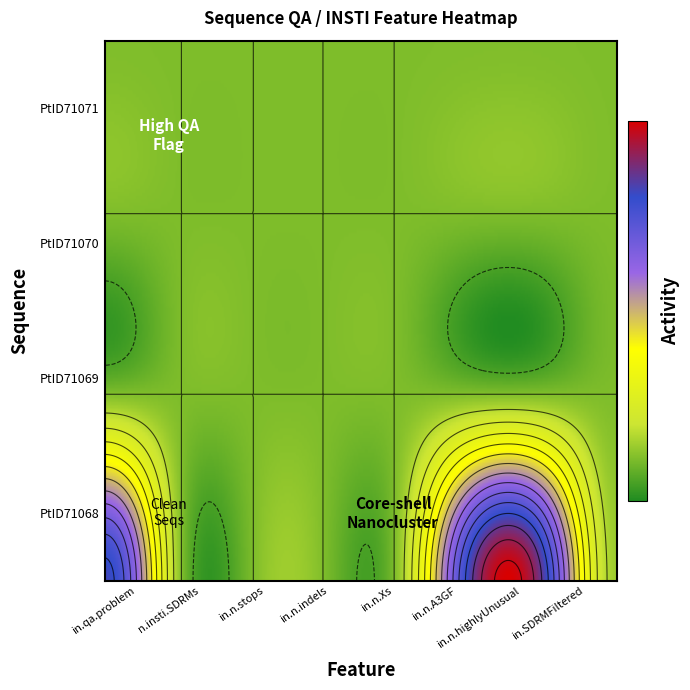

List the series in order of their peak value, highest first.

RefID1764.PtID71068, RefID1764.PtID71069, RefID1764.PtID71070, RefID1764.PtID71071